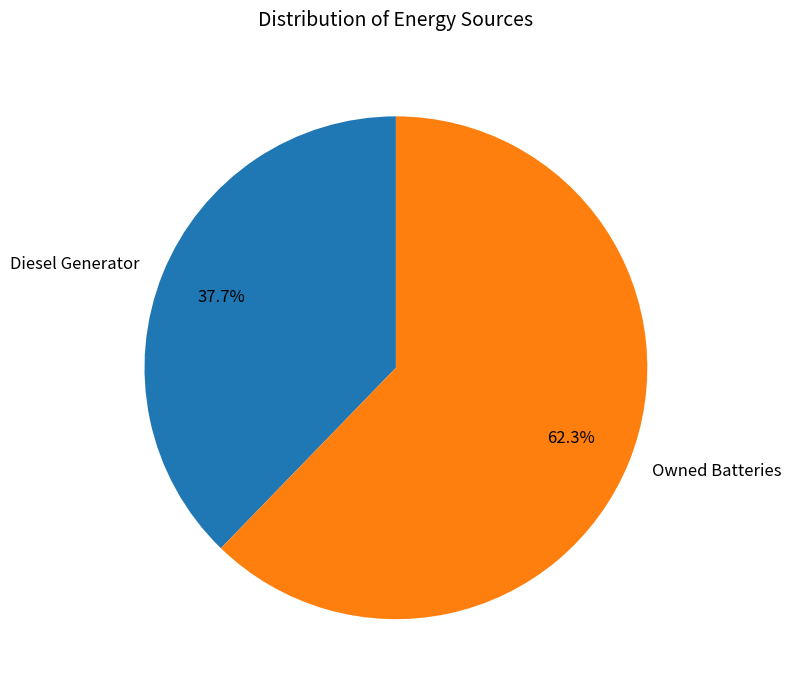

Rank the categories by value from lowest to highest.

Diesel Generator, Owned Batteries